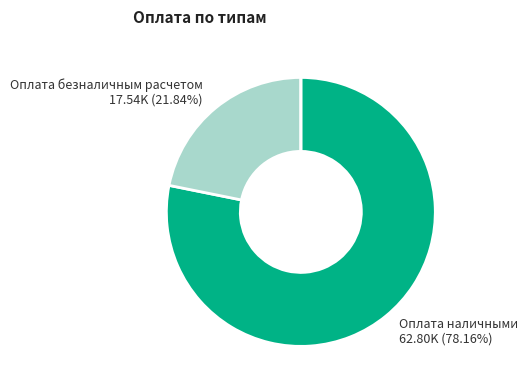

Count the number of slices in the pie.

3